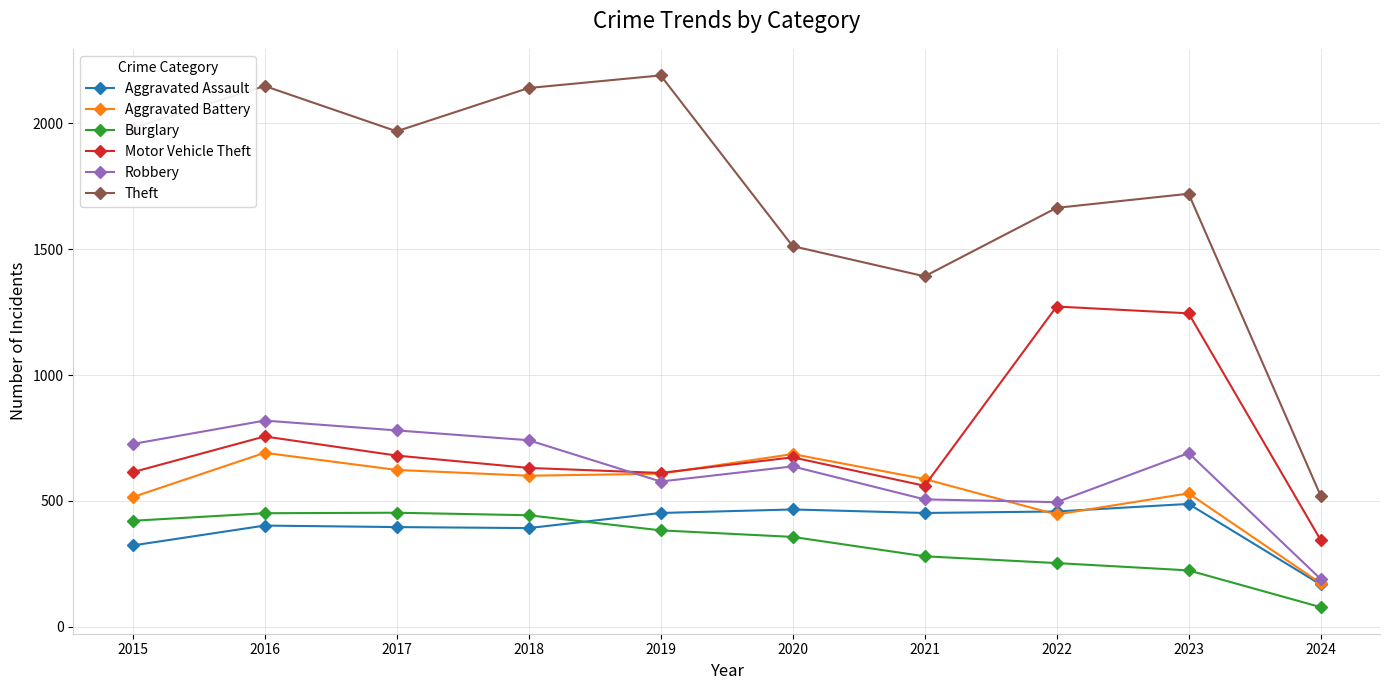

True or false: Aggravated Assault and Theft cross at least once.

False